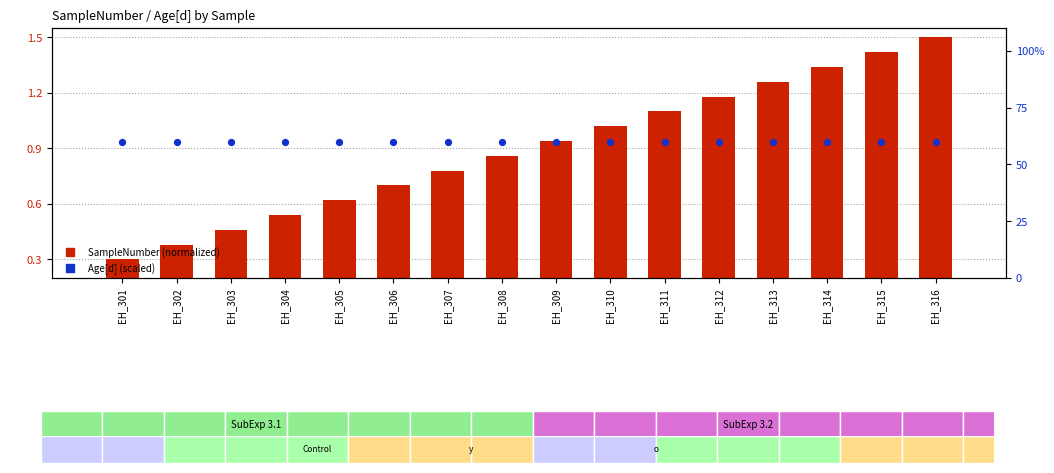

What is the total value across all series at EH_313?

61.3